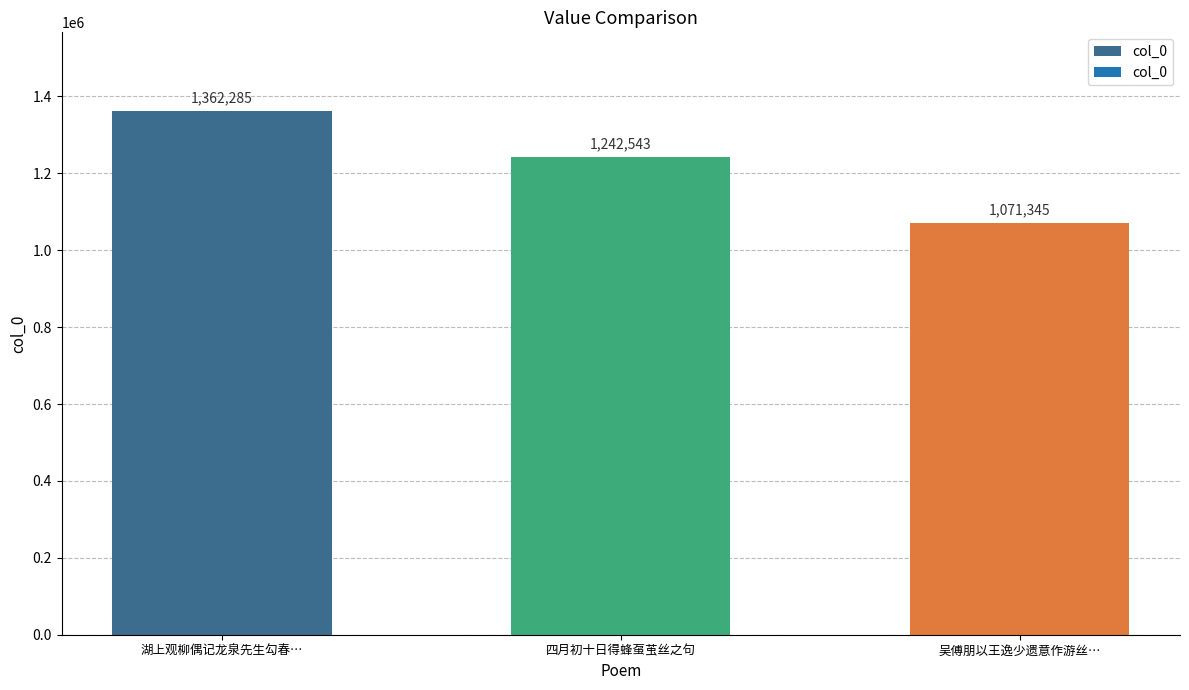

How many bars are there in total?

3